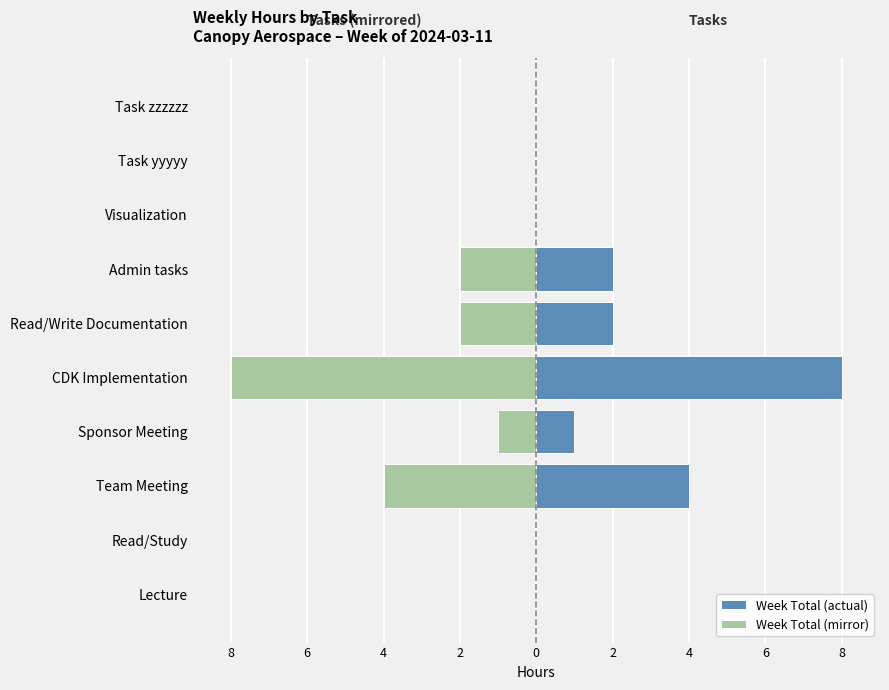

What is the value of the Week Total bar at the 6th from the left?

2